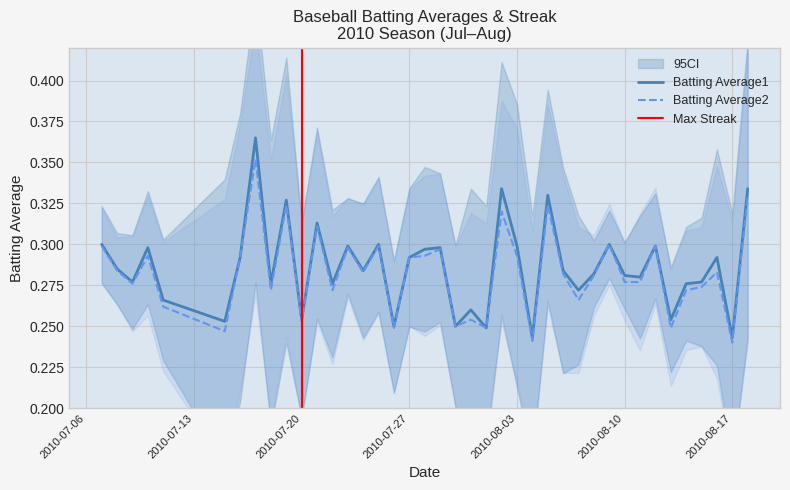

In Batting Average2, how many points are lower than both neighbors (excluding endpoints)?

13